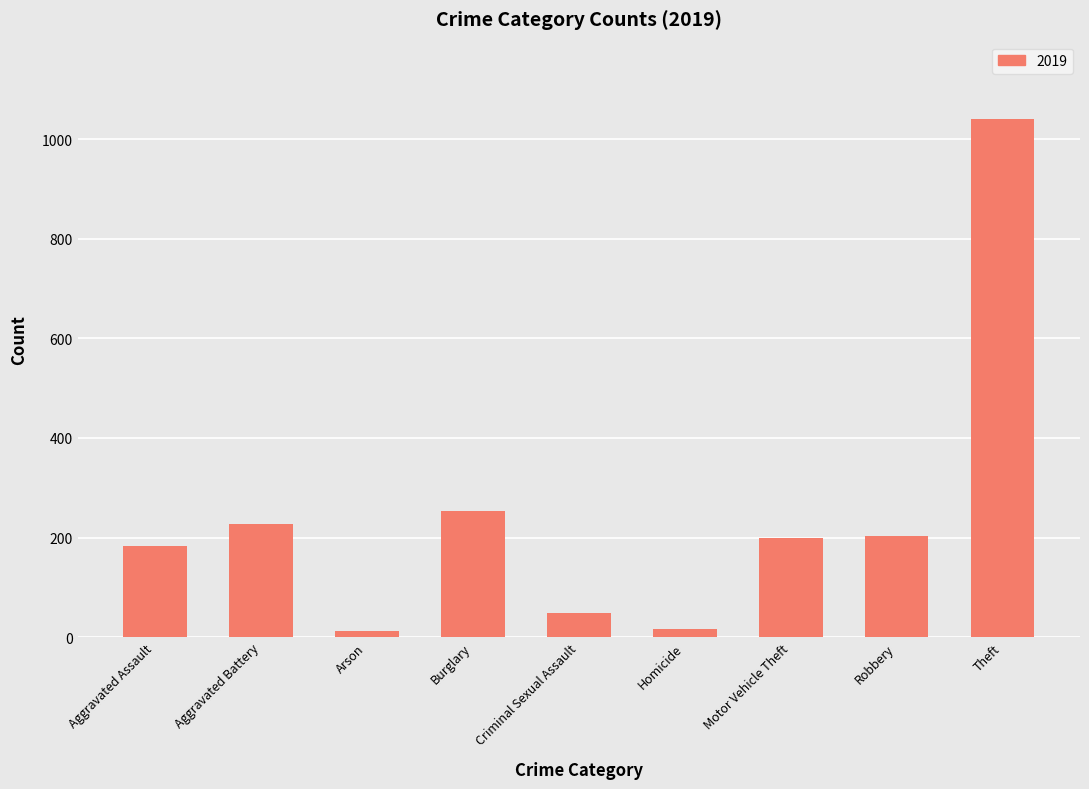

What is the greatest value displayed?

1040